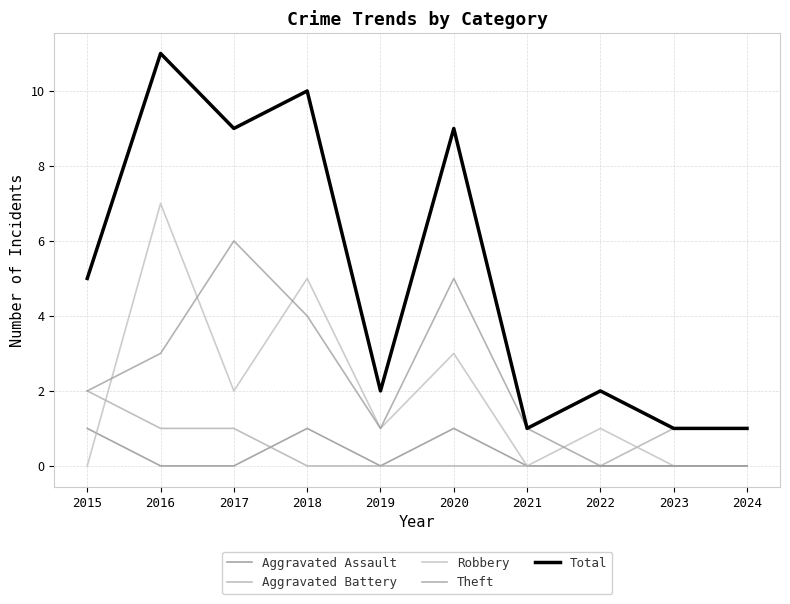

Is it true that Theft equals 4 at 2017?

False